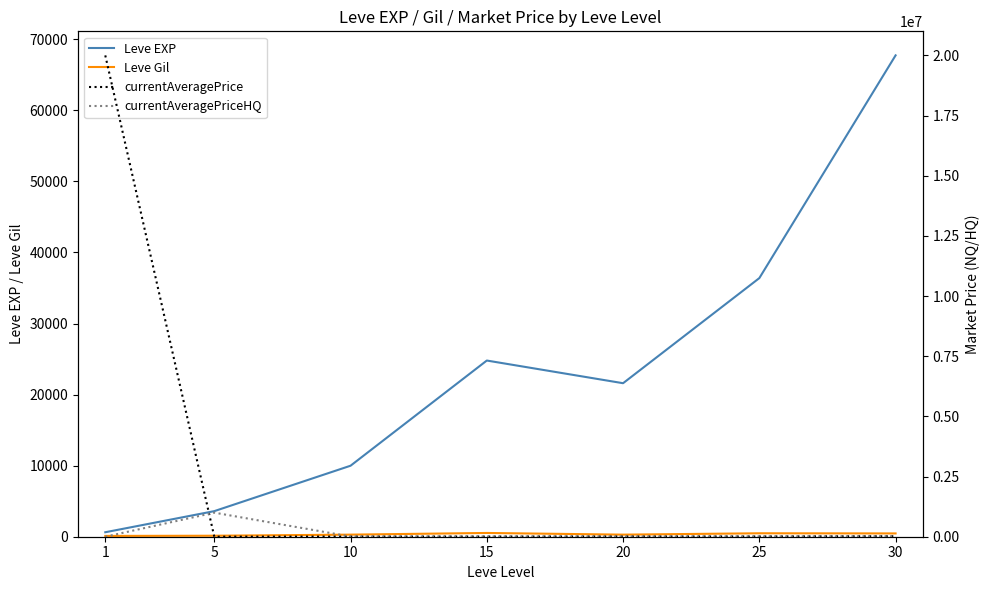

Reading left to right, extract all data points from this chart.

Leve EXP: 1=630	5=3600	10=9990	15=24790	20=21600	25=36390	30=67730
Leve Gil: 1=113	5=139	10=293	15=529	20=292	25=485	30=463
currentAveragePrice: 1=20000172	5=500	10=5410	15=6800	20=8997	25=10000	30=19380
currentAveragePriceHQ: 1=0	5=1000004	10=8499	15=6800	20=8997	25=10000	30=19380